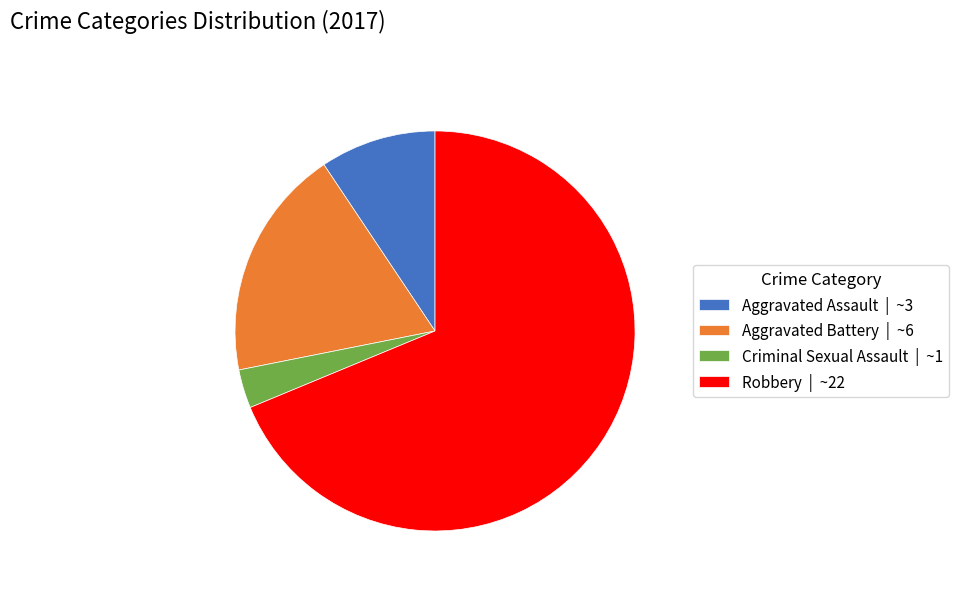

How many segments does this pie chart have?

4